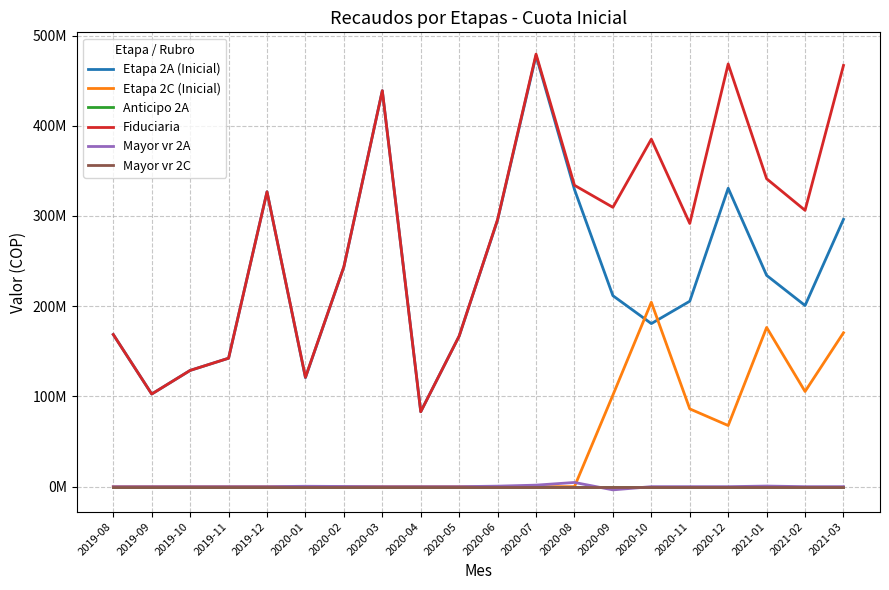

In Etapa 2C (Inicial), how many points are lower than both neighbors (excluding endpoints)?

2